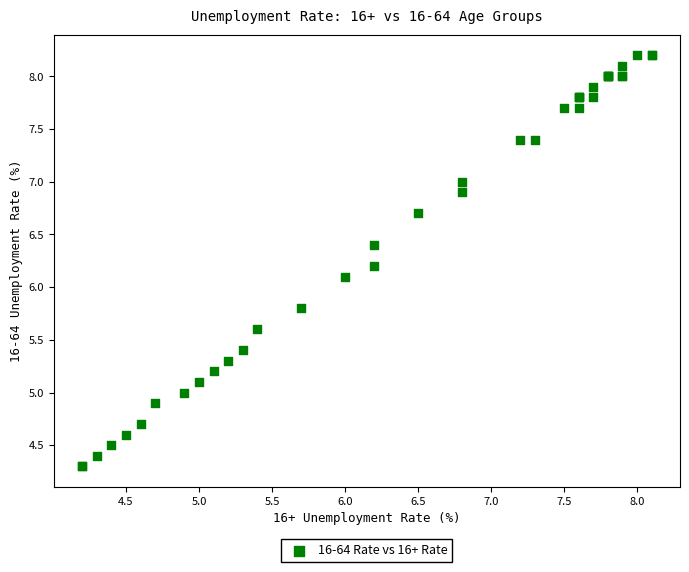

What Y value in the scatter plot is closest to 6?

6.1